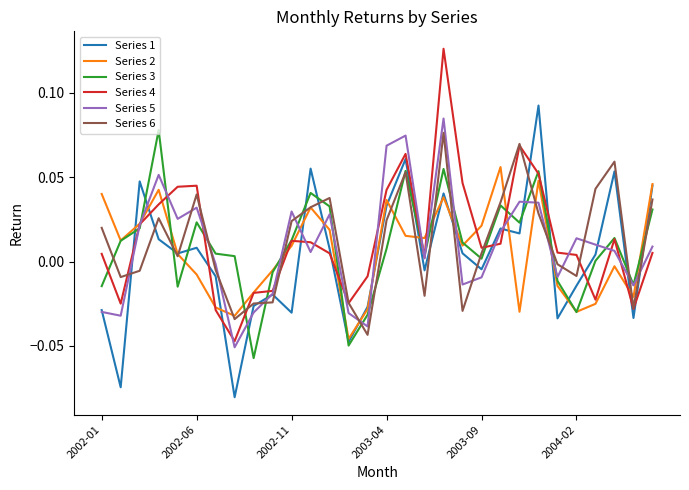

In Series 6, how many points are higher than both neighbors (excluding endpoints)?

7